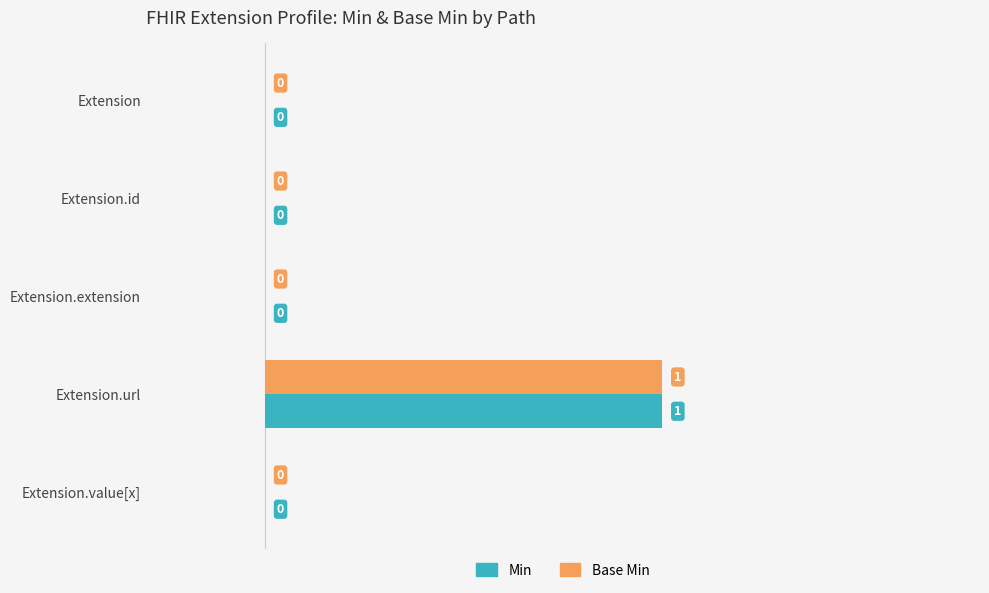

How many Base Min values are between 0 and 1?

5